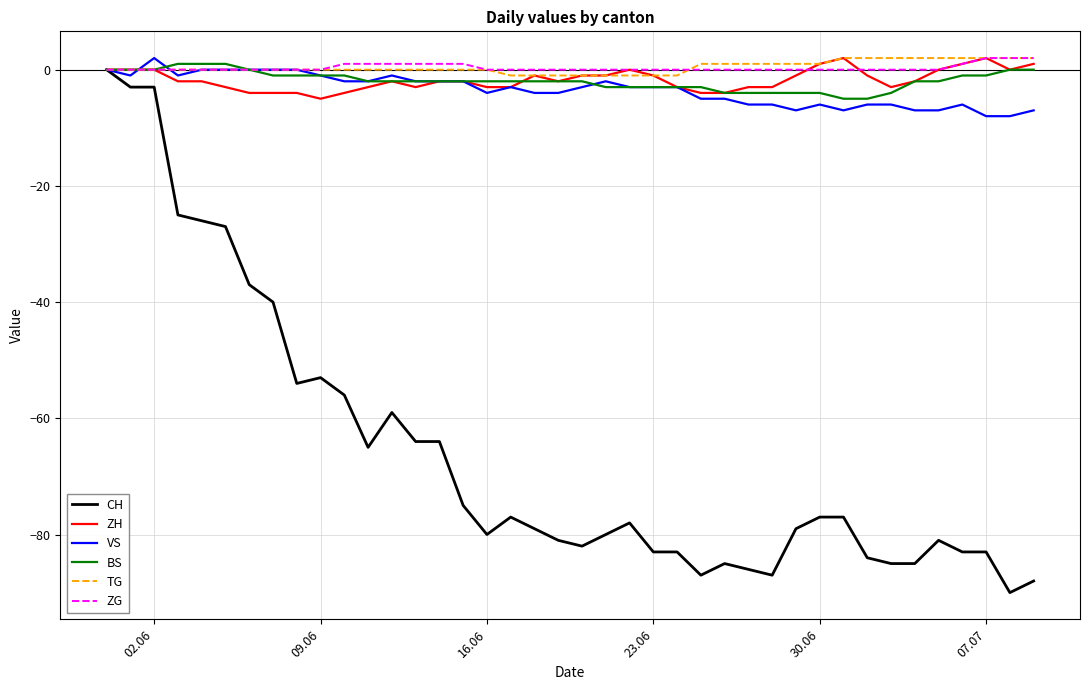

What is the maximum value shown in the chart?

2